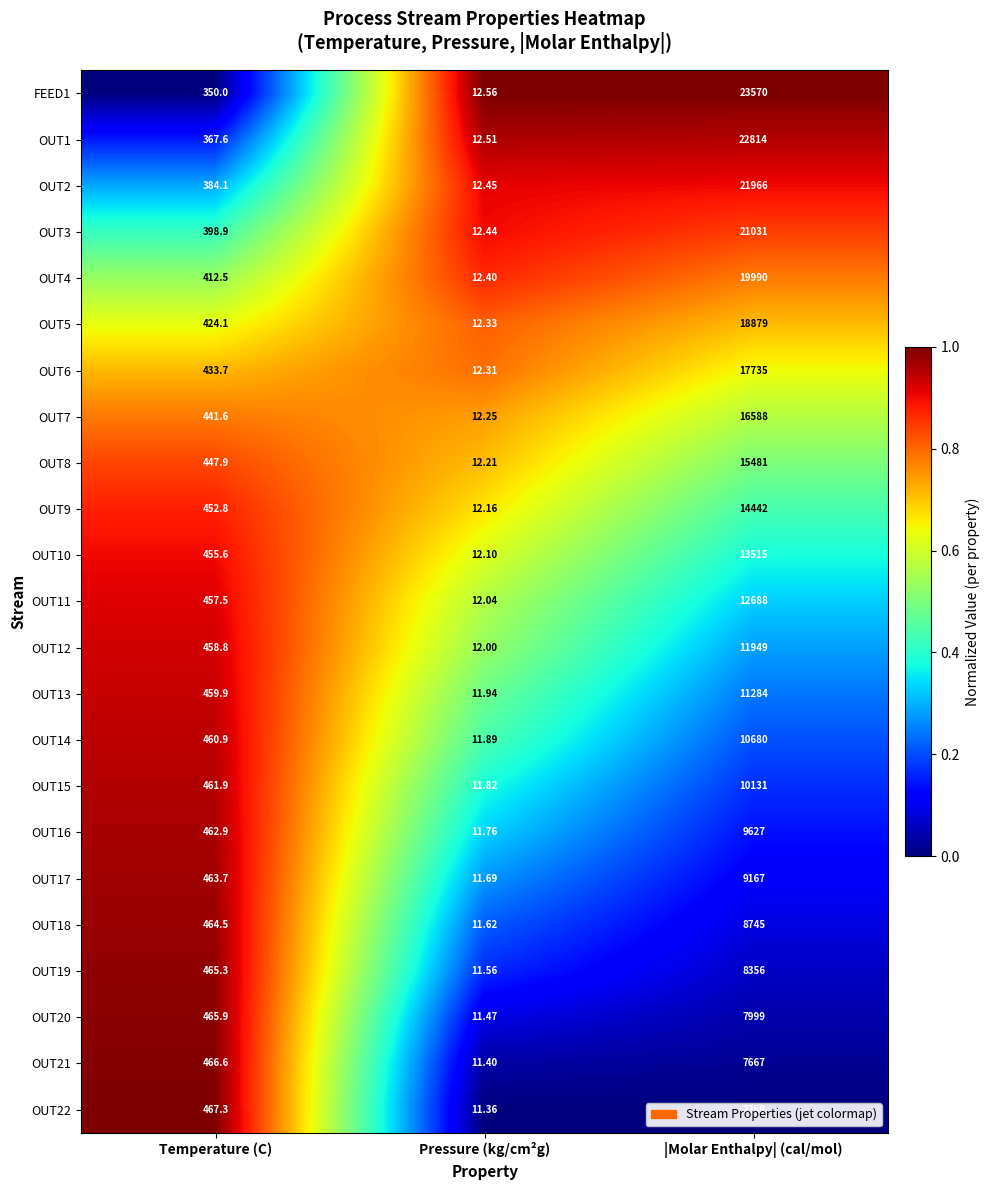

At which label does OUT6 reach its minimum?

Pressure (kg/cm²g)